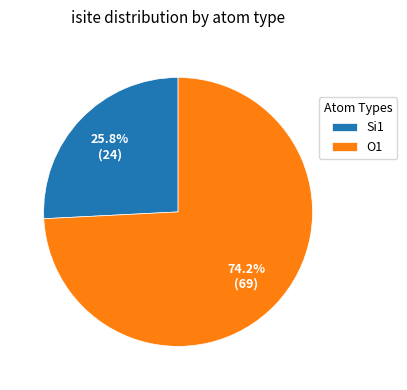

What percentage do O1 and Si1 together represent?

100.0%